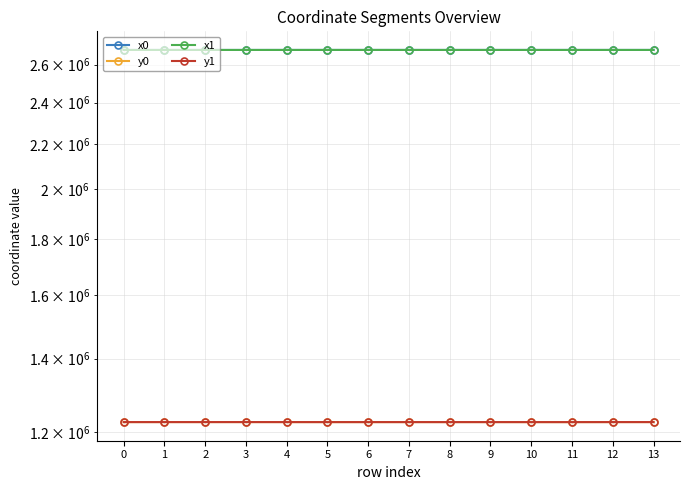

What are all the series names shown in the legend?

x0, y0, x1, y1